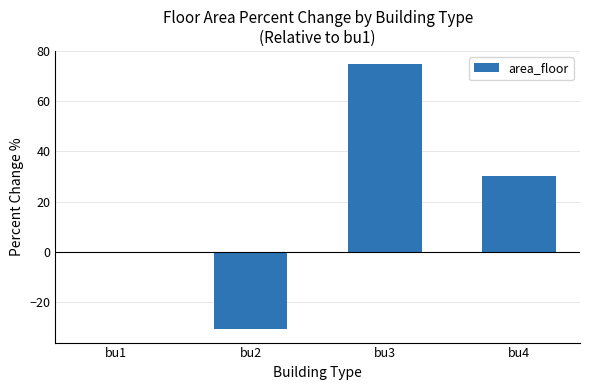

Count the number of categories in the chart.

4